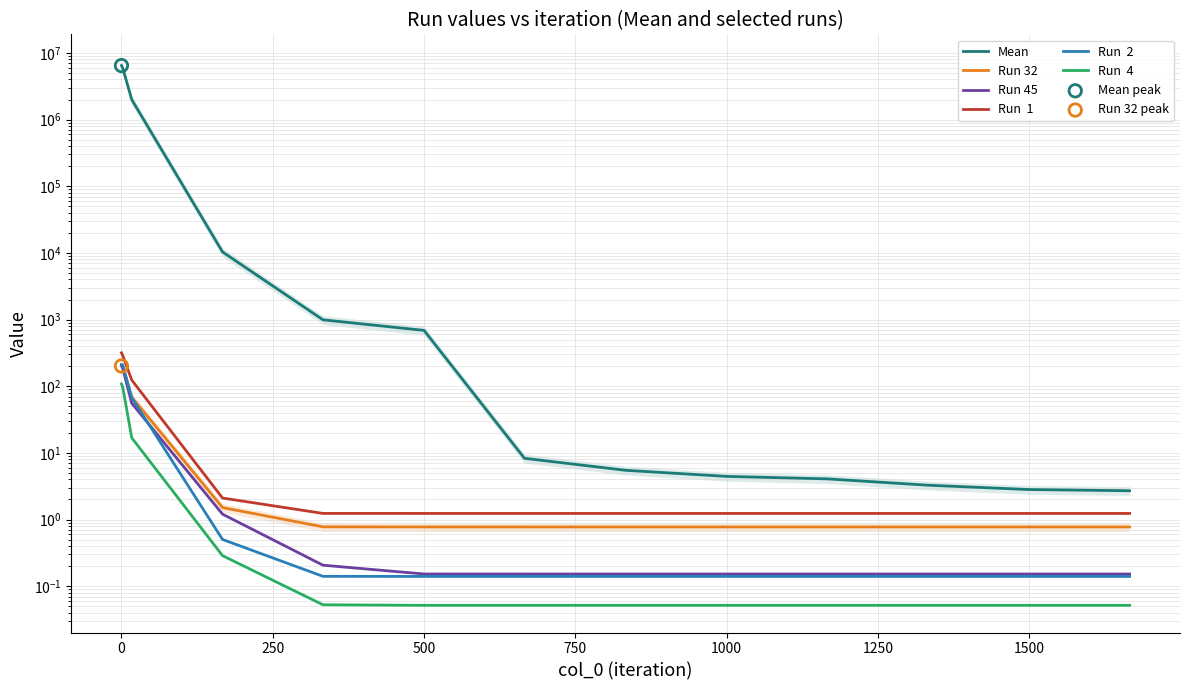

What are all the series names shown in the legend?

Mean, Run 32, Run 45, Run  1, Run  2, Run  4